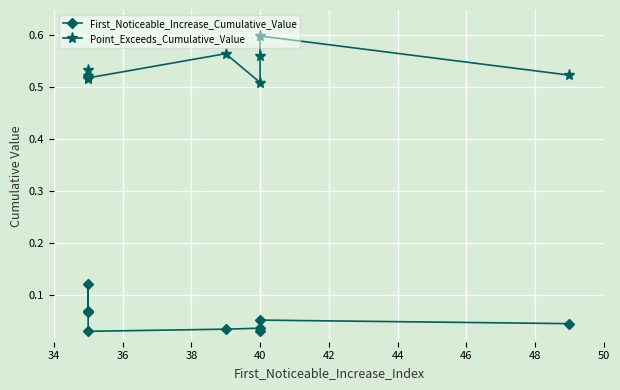

How many categories are shown in the chart?

9